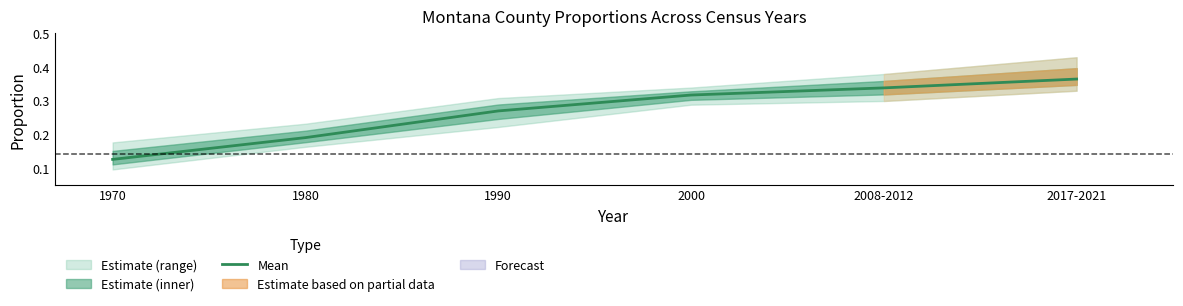

What is the maximum value shown in the chart?

0.4